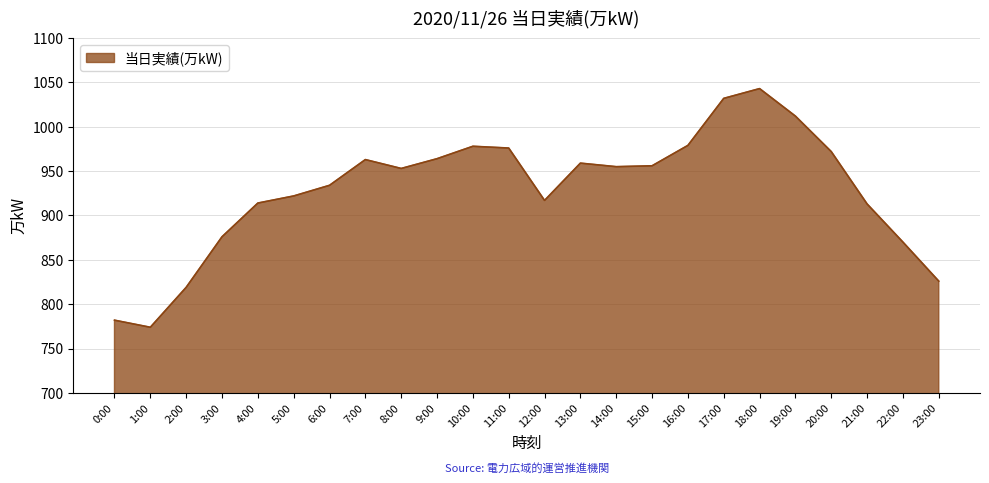

Which category has the highest value across all series?

18:00